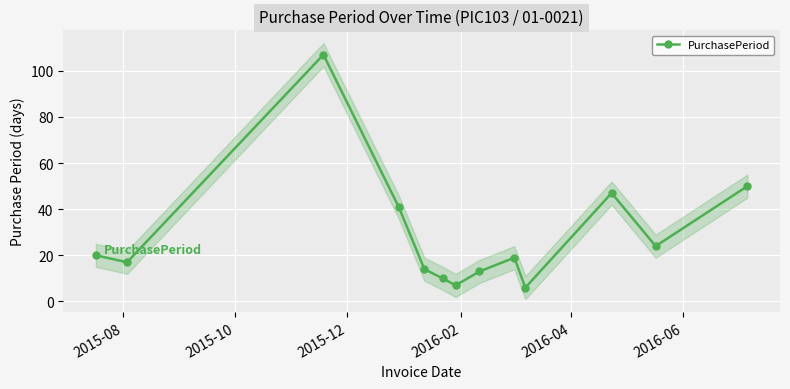

How many interior local valleys does the PurchasePeriod series have?

4